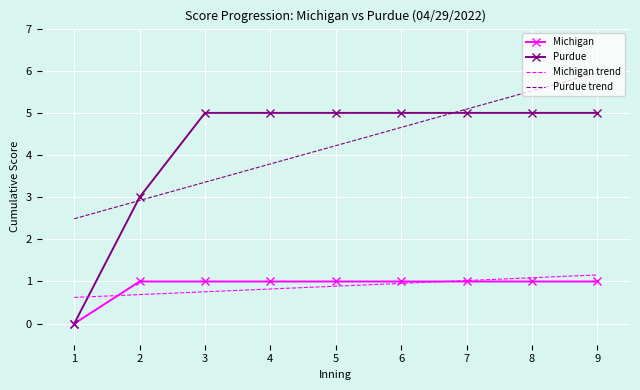

What value does the Michigan trend series have at 2?

0.7